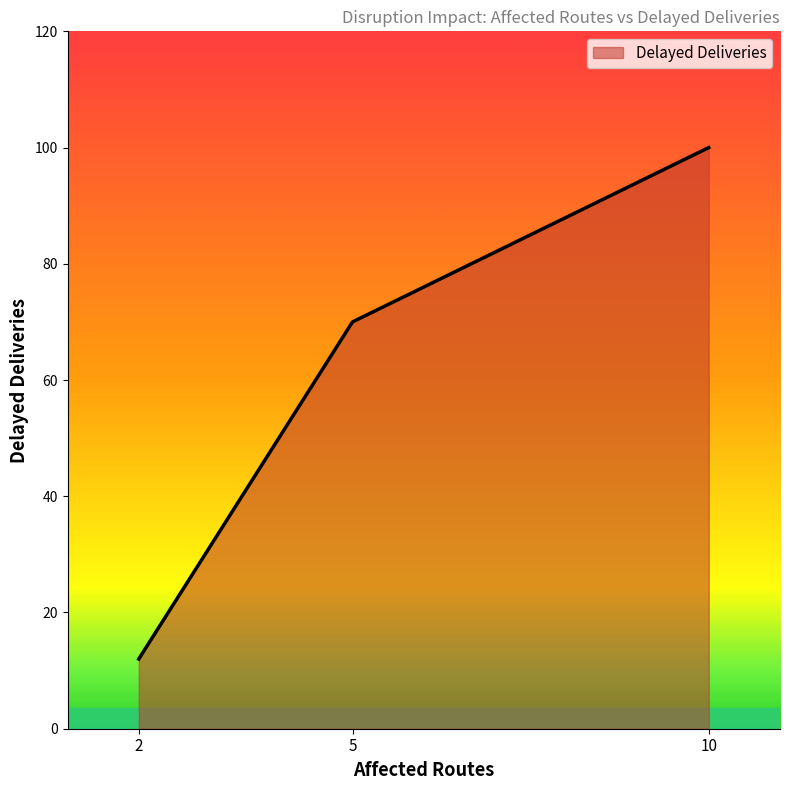

Count the number of data series in this chart.

1